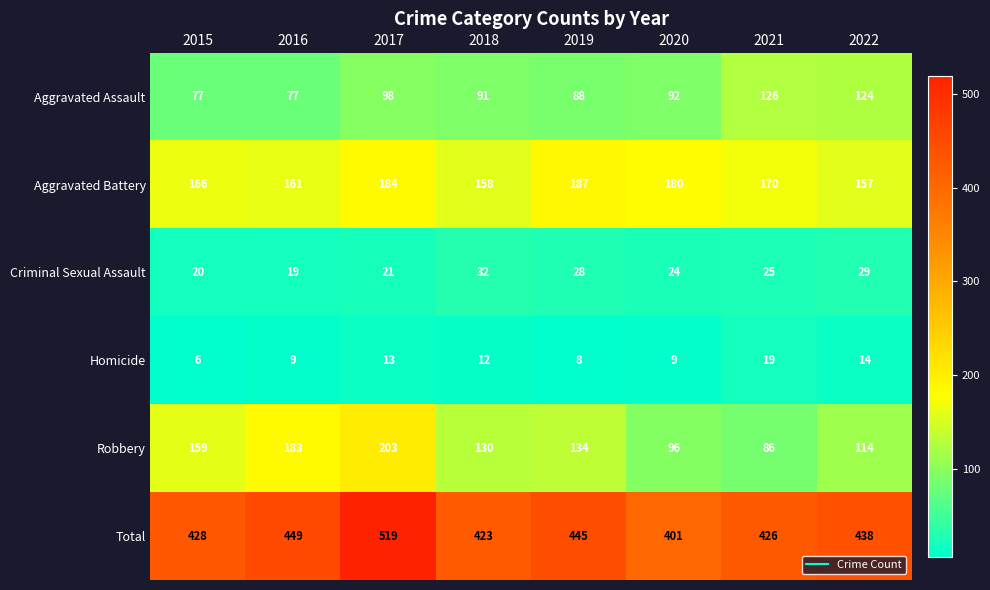

At which category is the sum across all series the highest?

2017